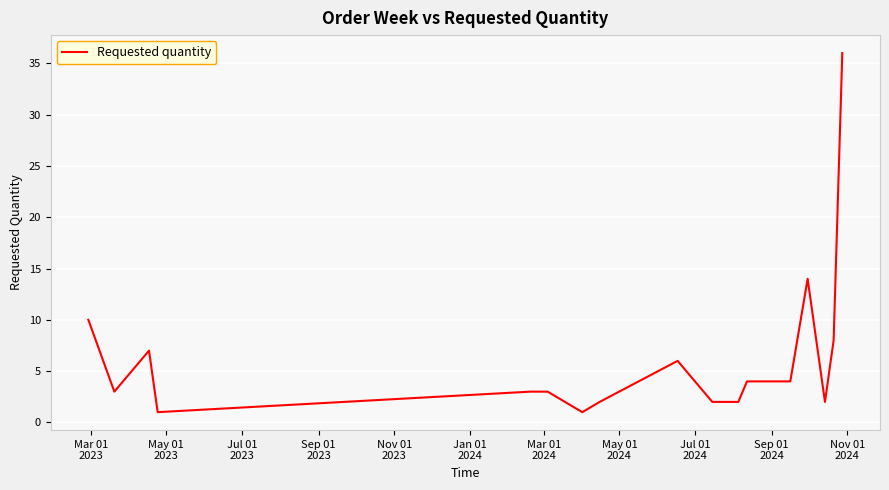

What is the difference between the maximum and minimum values?

35